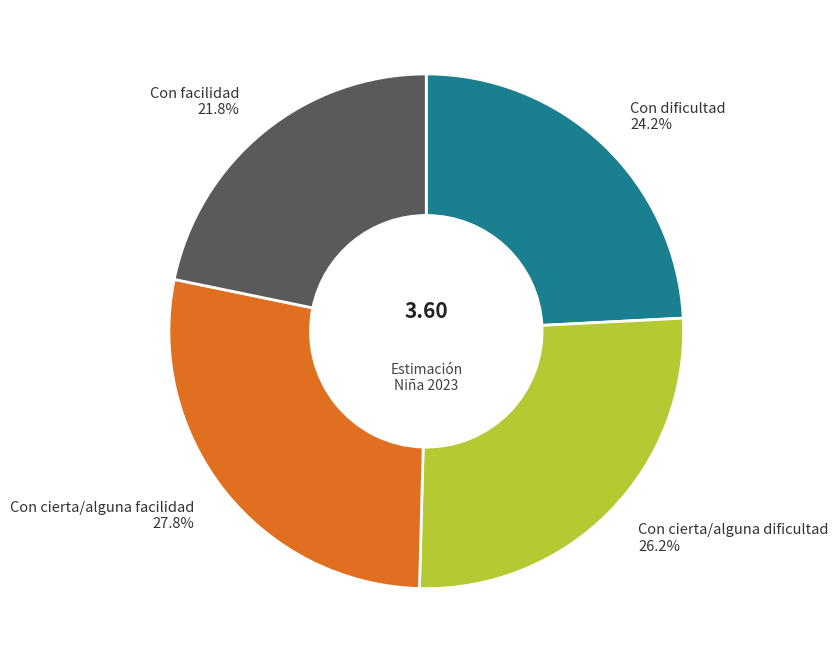

Is it true that Con facilidad is 28% of the pie?

False